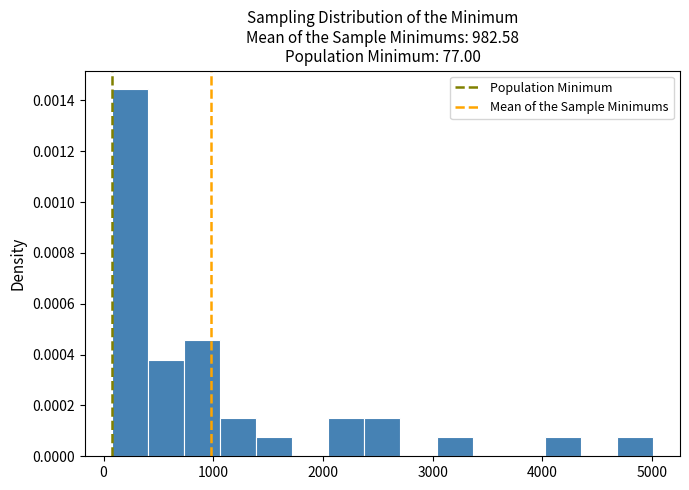

Read against the x-axis, roughly where is the centre of the tallest bar?

200